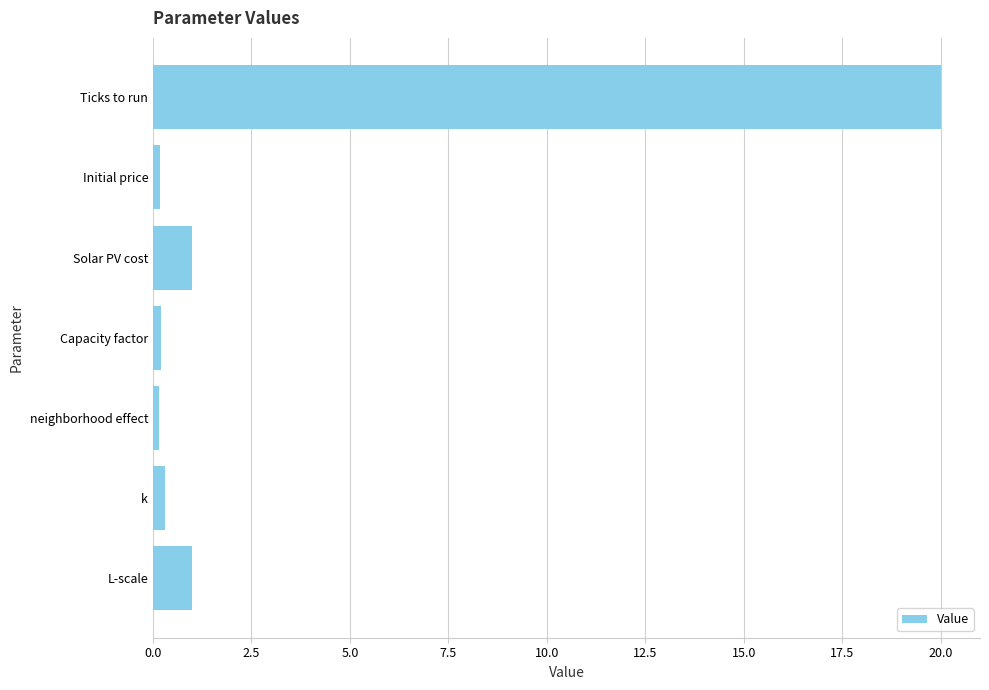

What is the sum of all values?

22.8